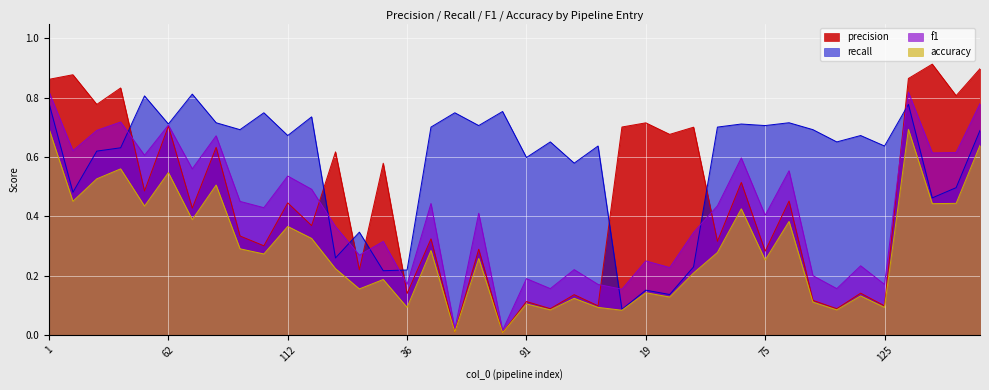

Which label corresponds to the smallest value in the chart?

80